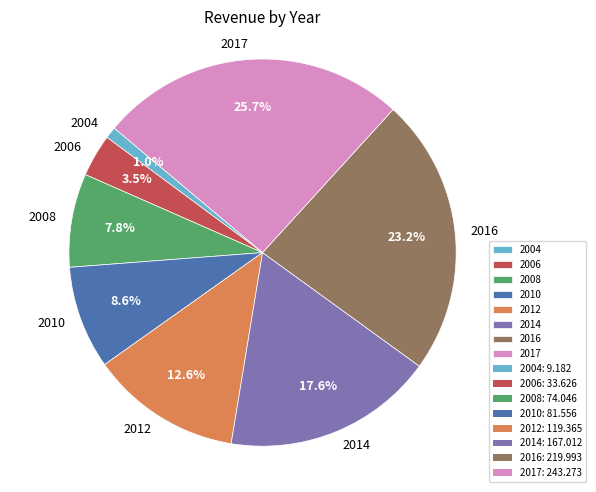

Is there a majority slice in this chart?

No